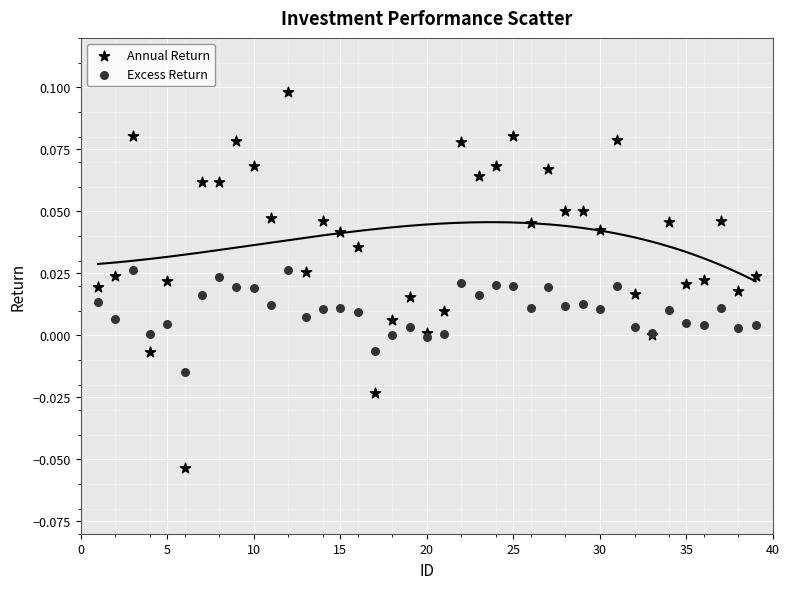

What is the X range (max minus min) for the scatter plot?

38.0